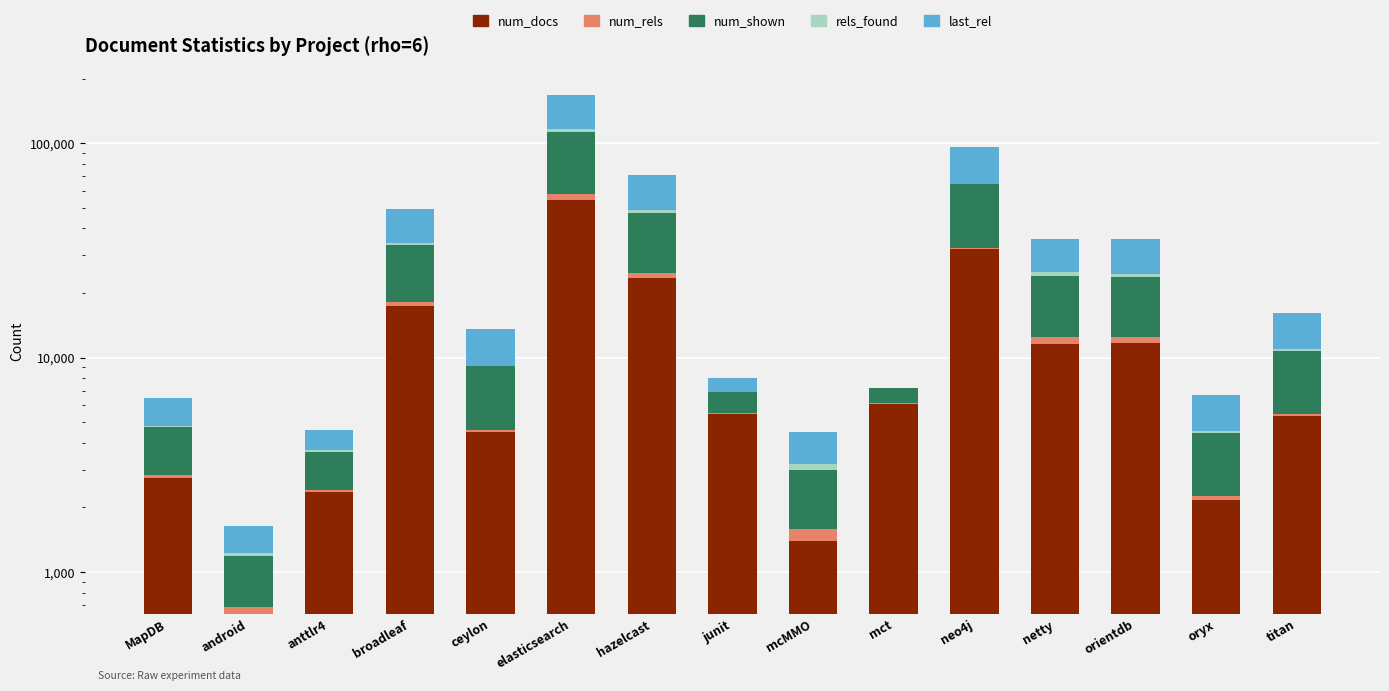

How many groups of bars are there?

15